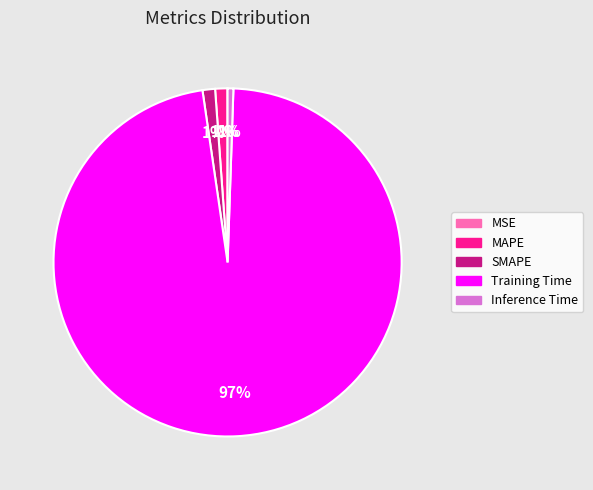

The Inference Time slice represents 1% of the pie. True or false?

True